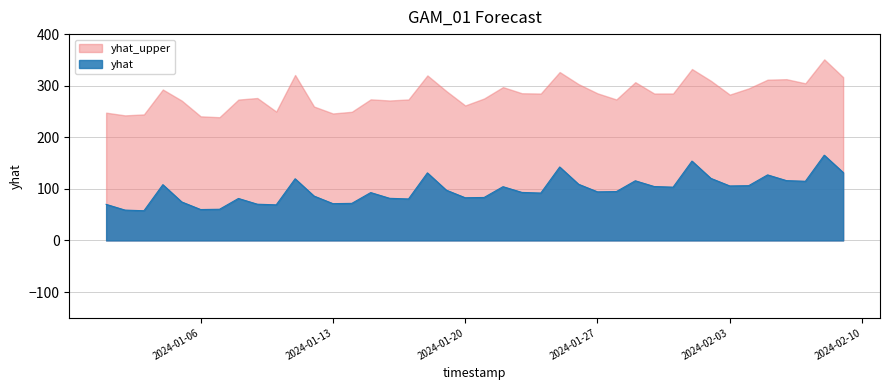

What is the minimum value shown in the chart?

57.6